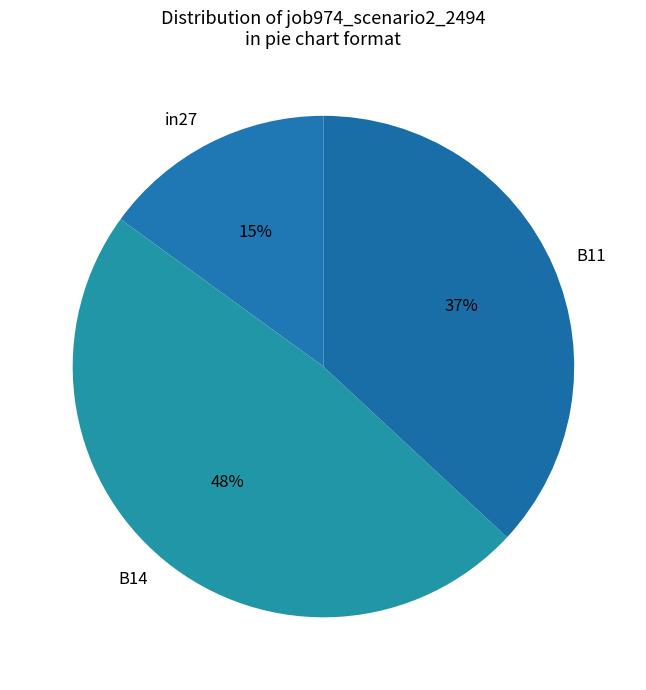

Is it true that in27 is 29% of the pie?

False